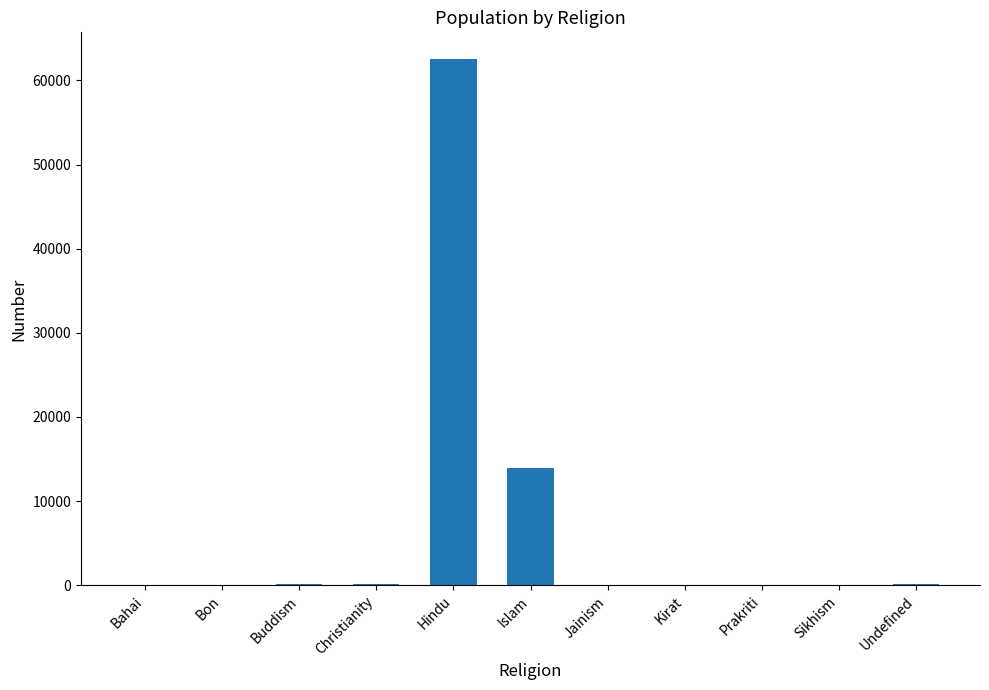

The value at Kirat is 40528. True or false?

False